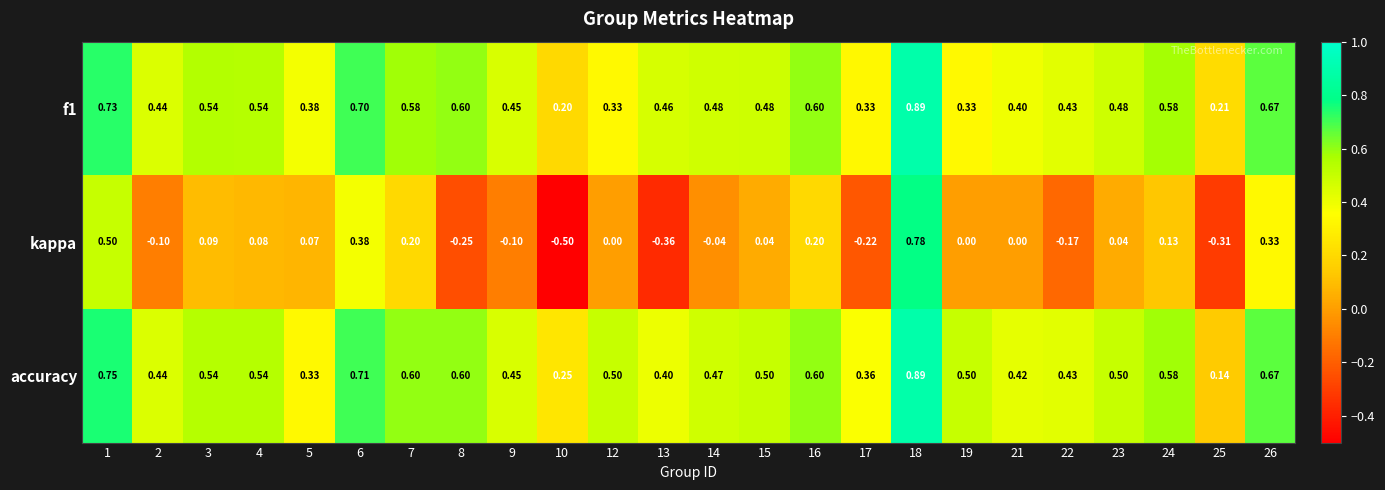

Which series has the largest total across all categories?

accuracy